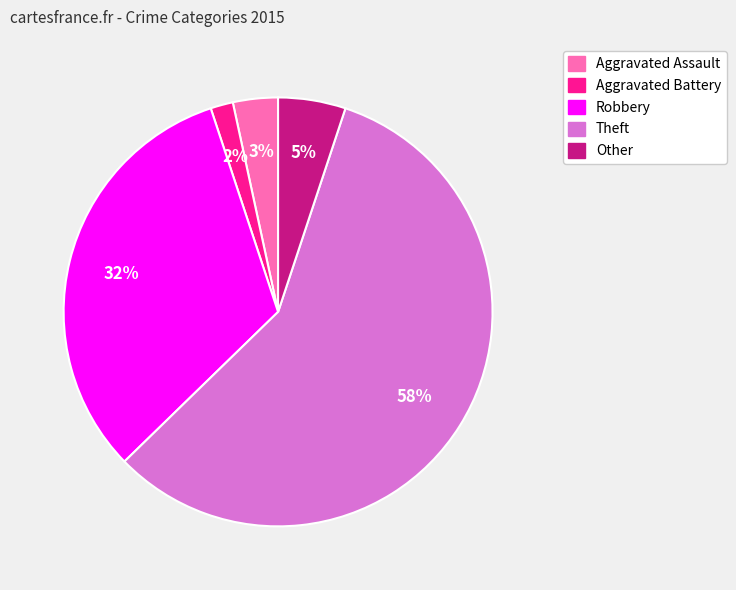

Count the number of slices in the pie.

5